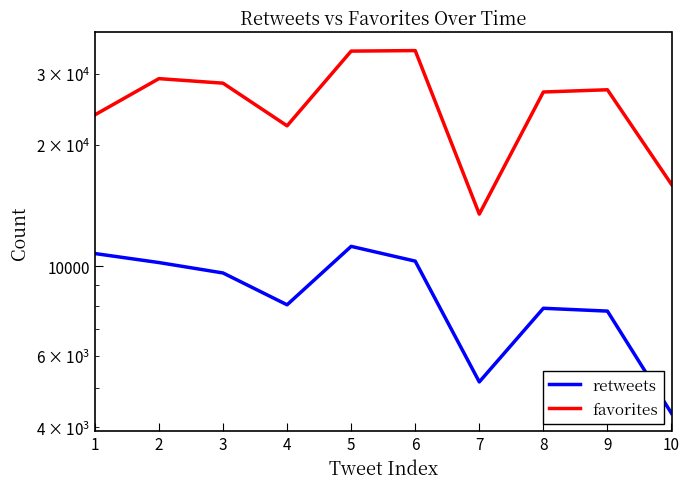

Reading left to right, list all the values displayed in this chart.

retweets: 1=10764	2=10224	3=9635	4=8036	5=11213	6=10308	7=5177	8=7878	9=7752	10=4328
favorites: 1=23732	2=29178	3=28430	4=22294	5=34133	6=34237	7=13478	8=27037	9=27383	10=15963